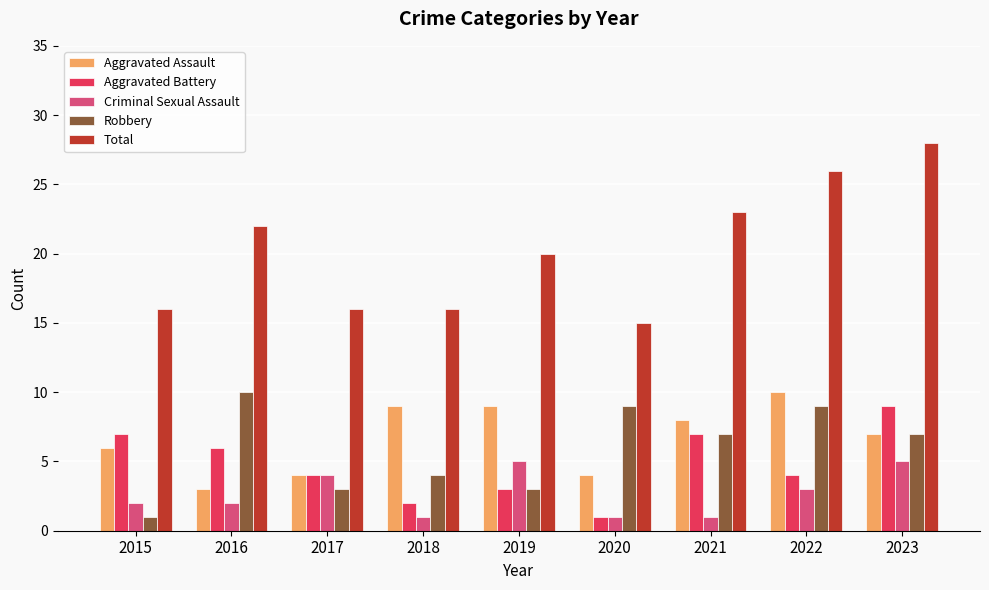

At which label does Aggravated Battery first exceed 4?

2015